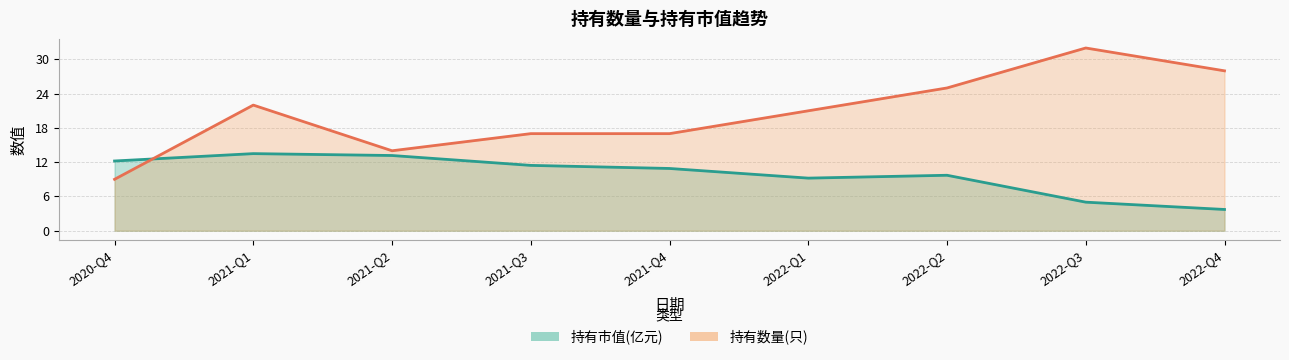

Is the value of 持有市值(亿元) at 2022-Q1 greater than the value of 持有数量(只) at 2021-Q1?

No